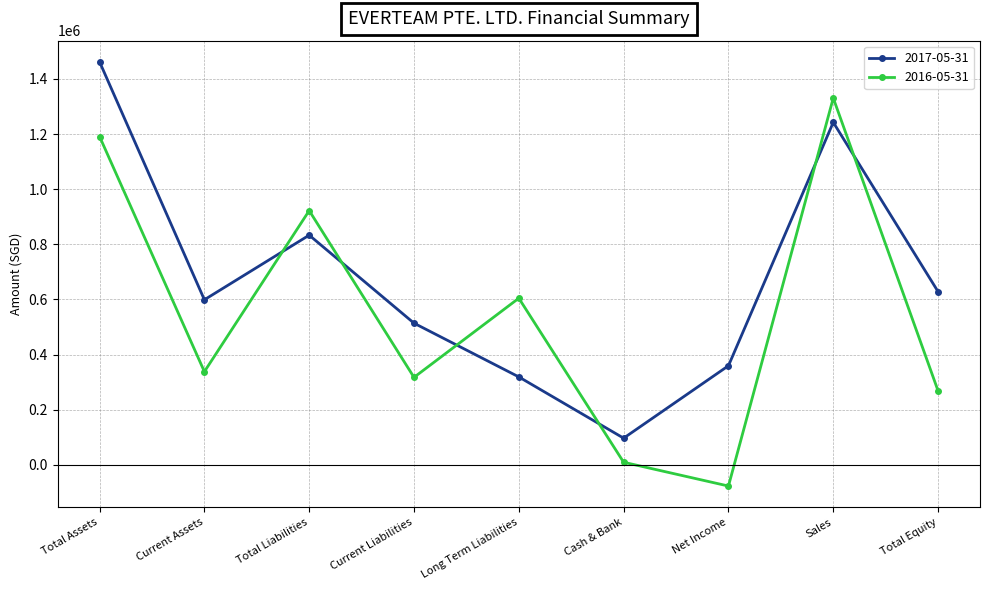

True or false: 2017-05-31 has a value of 1242337.9 at Sales.

True